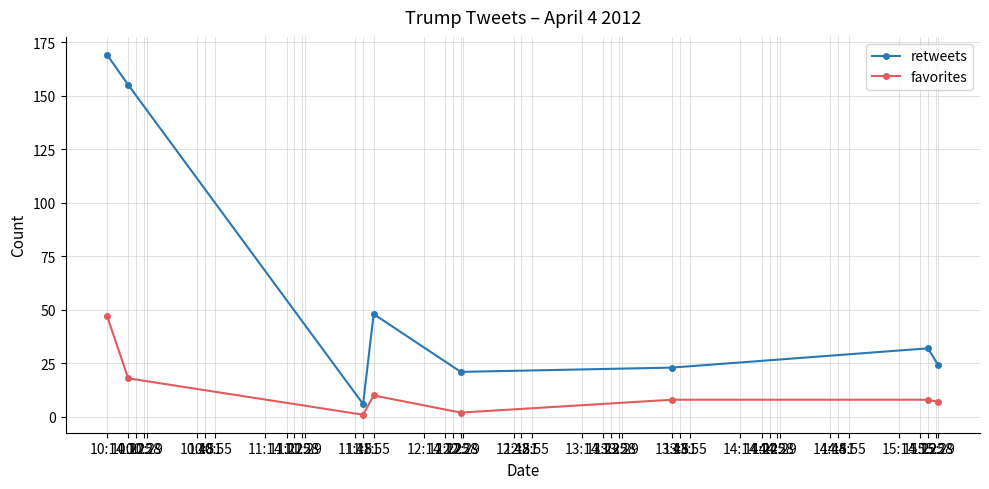

True or false: retweets and favorites intersect in this chart.

False